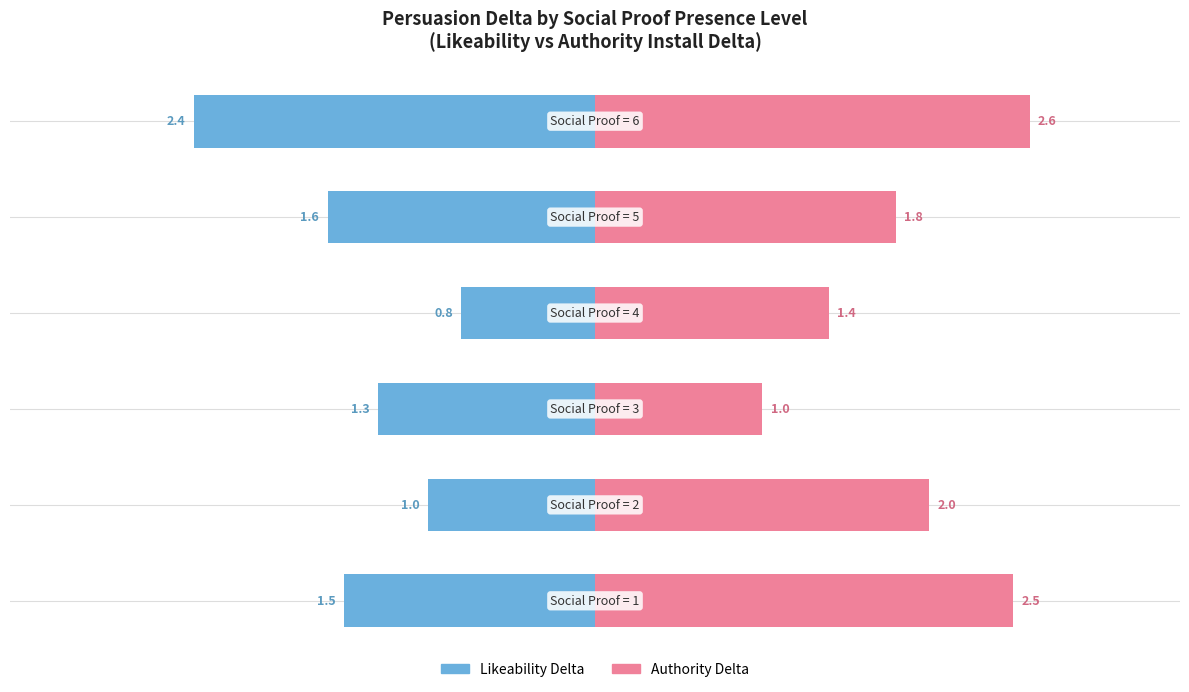

Which series has the largest total across all categories?

Authority Delta